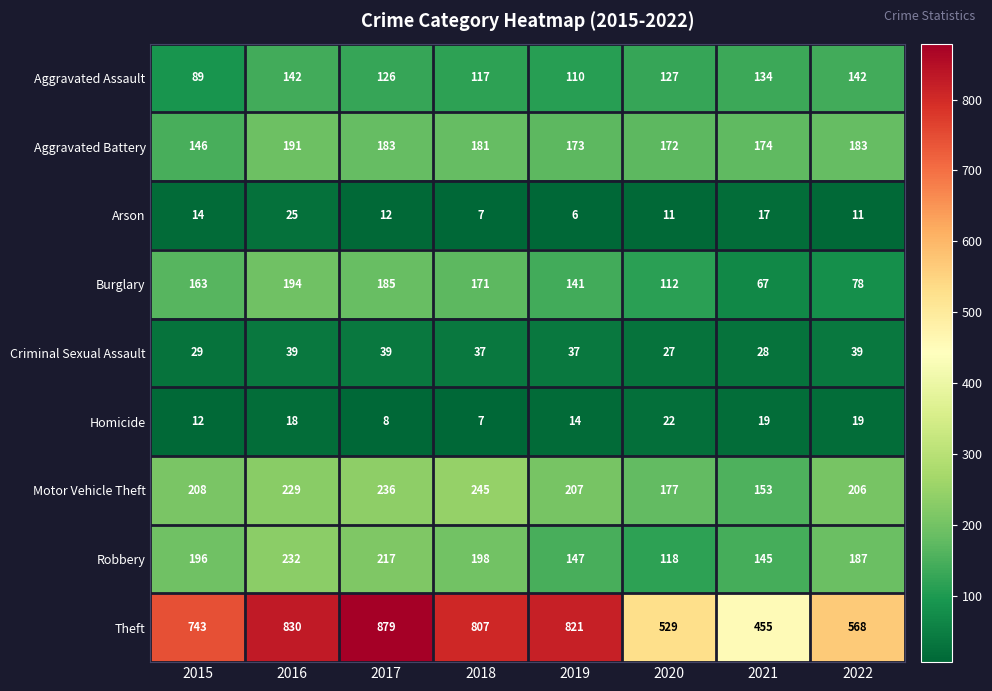

Which series has the largest total across all categories?

Theft